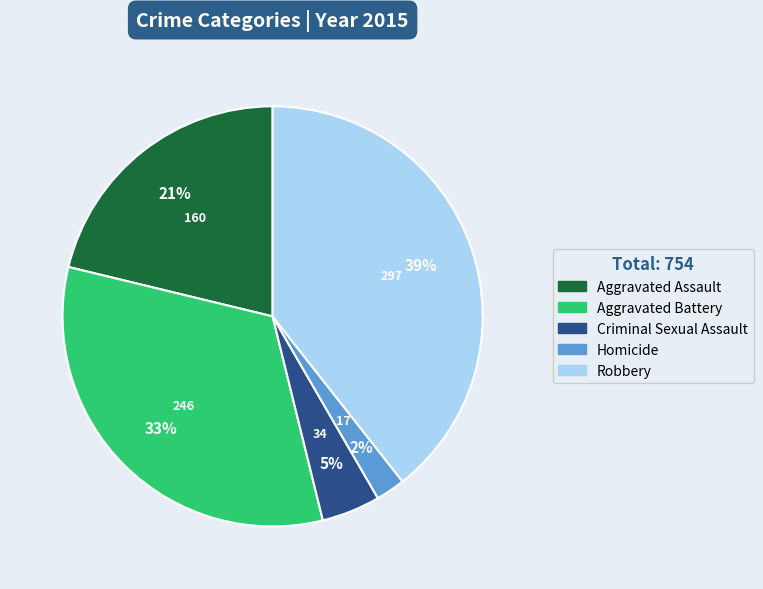

Which slice is the smallest?

Homicide